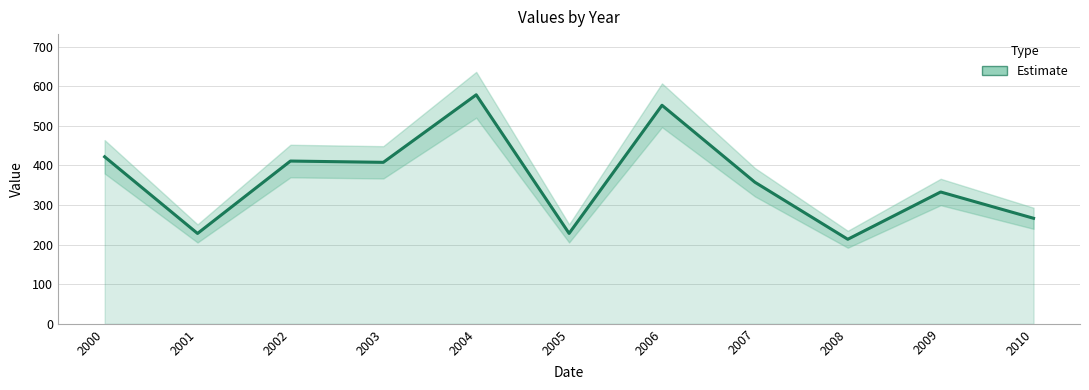

List the labels in order of value, largest first.

2004, 2006, 2000, 2002, 2003, 2007, 2009, 2010, 2005, 2001, 2008